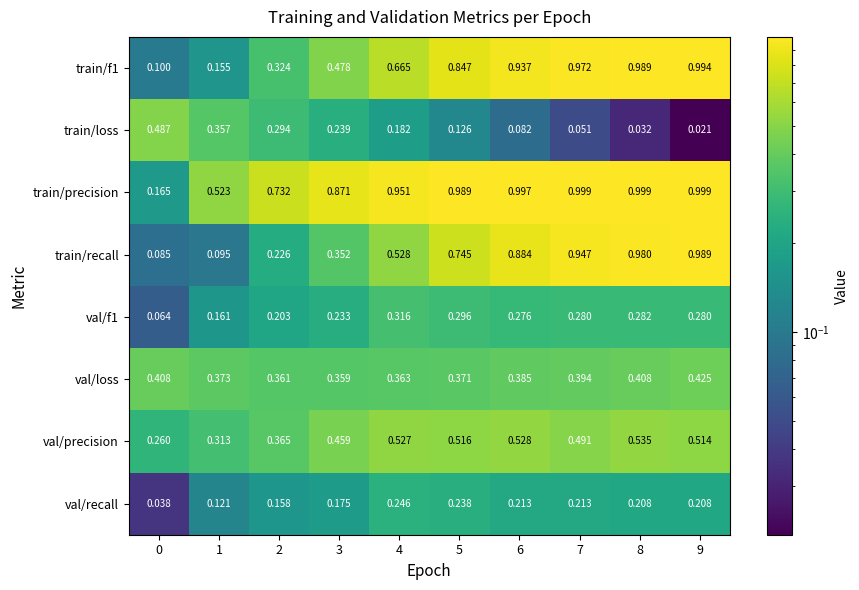

What is the total value across all series at 2?

2.7